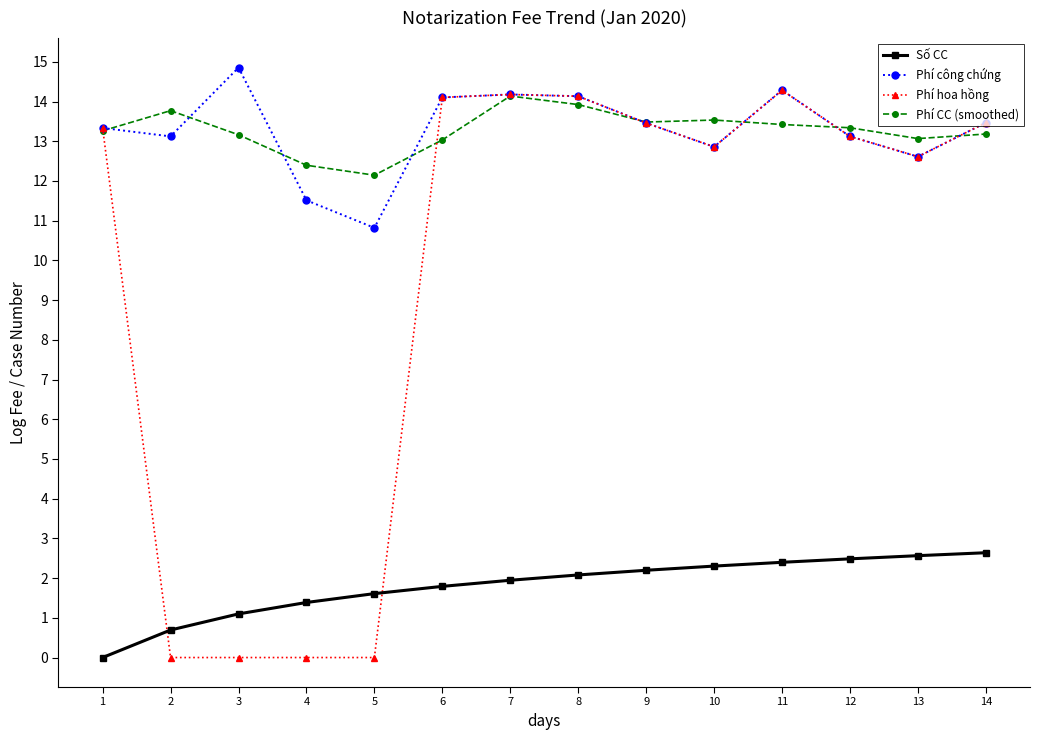

How many series are shown in this chart?

4